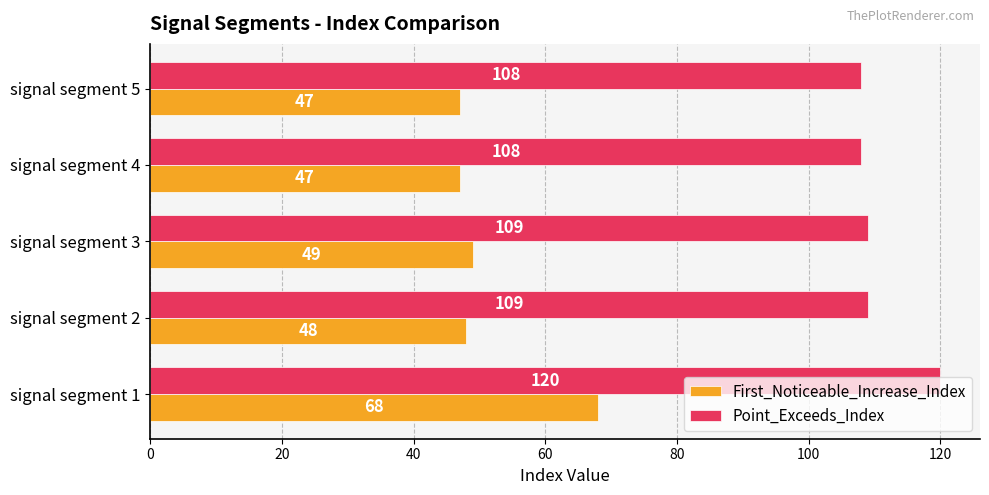

What is the sum of the First_Noticeable_Increase_Index values at signal segment 3 and signal segment 1?

117